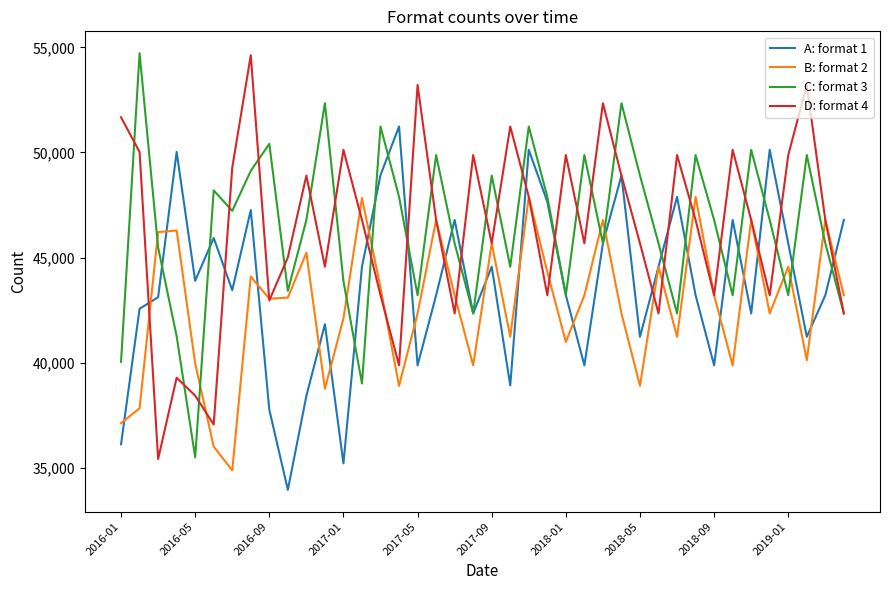

What is the highest value of the C: format 3 series?

54721